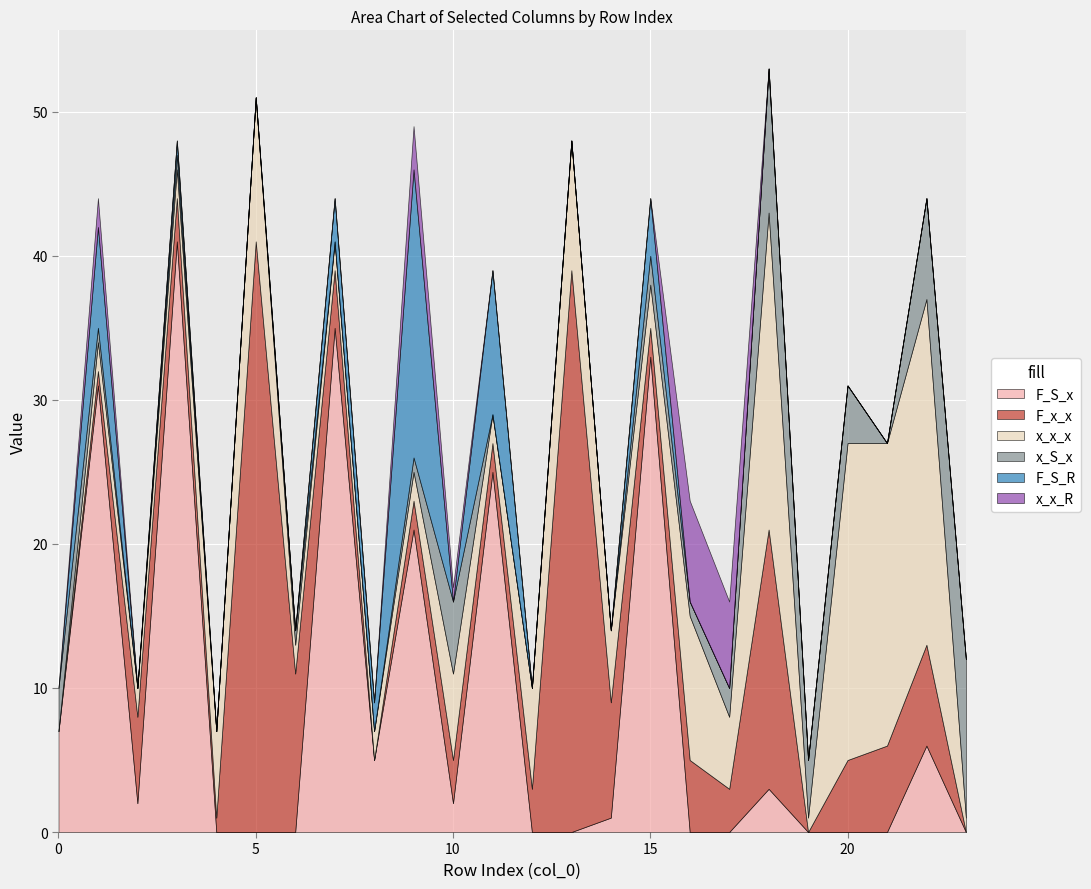

At which category is the sum across all series the highest?

18